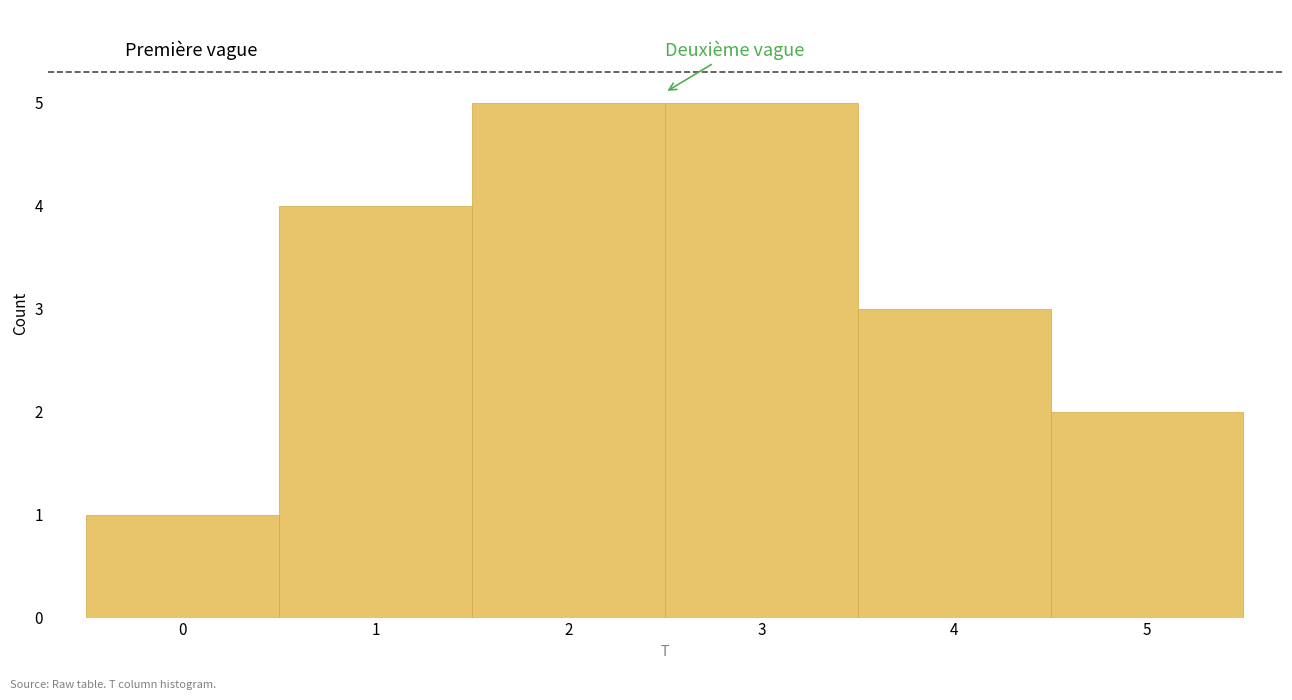

Reading left to right, transcribe this chart: for each bar, give the range it covers on the x-axis and its height. The values are not printed on the chart, so give them approximately, as read against the axis.

-0.5 to 0.5: 1
0.5 to 1.5: 4
1.5 to 2.5: 5
2.5 to 3.5: 5
3.5 to 4.5: 3
4.5 to 5.5: 2